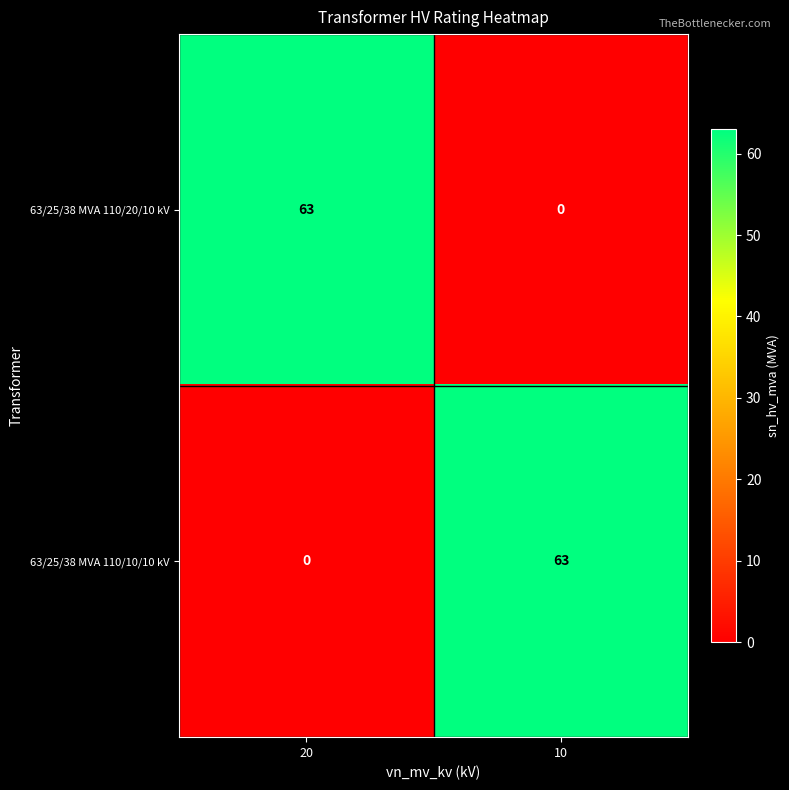

What is the difference between the 63/25/38 MVA 110/20/10 kV values at 10 and 20?

63